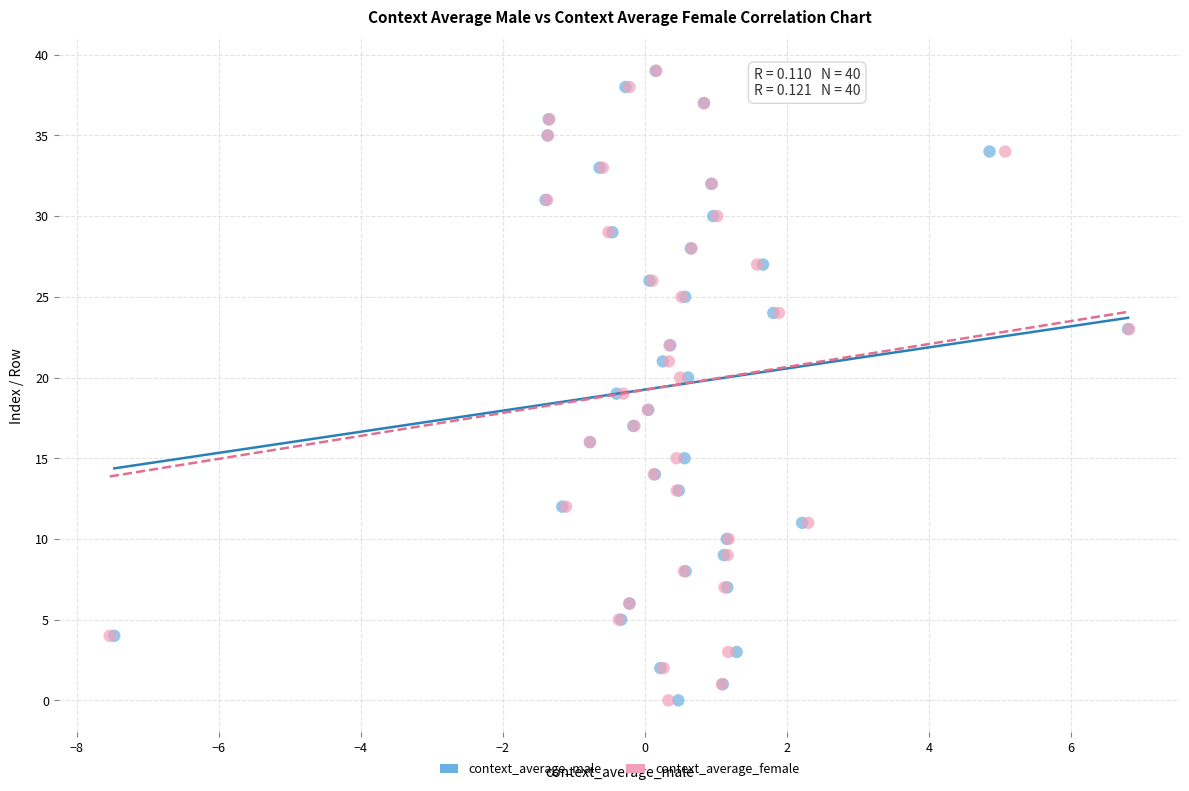

What are all the series names shown in the legend?

context_average_male, context_average_female